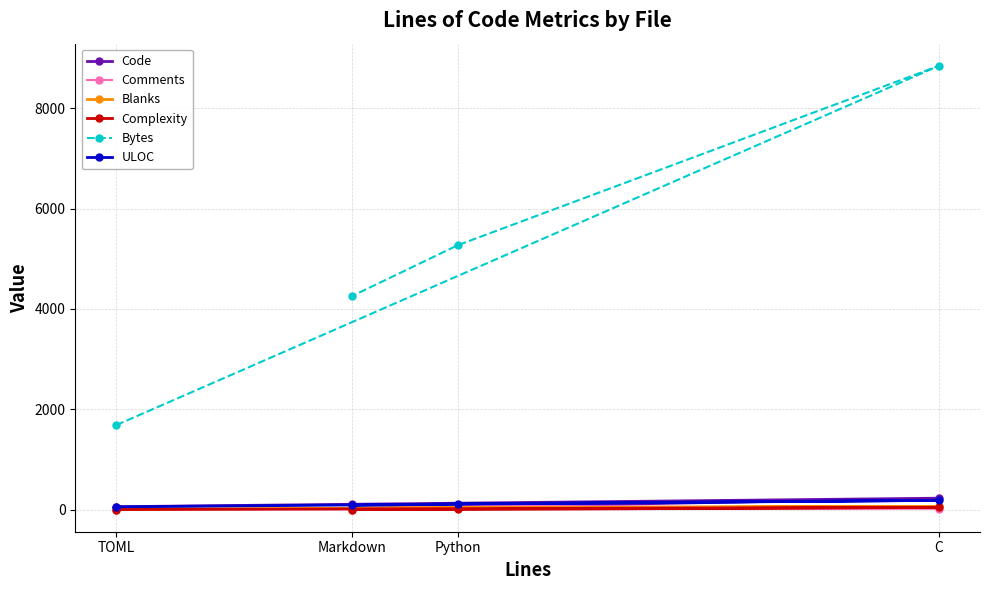

Rank the series at Markdown from highest to lowest value.

Bytes, Code, ULOC, Blanks, Comments, Complexity